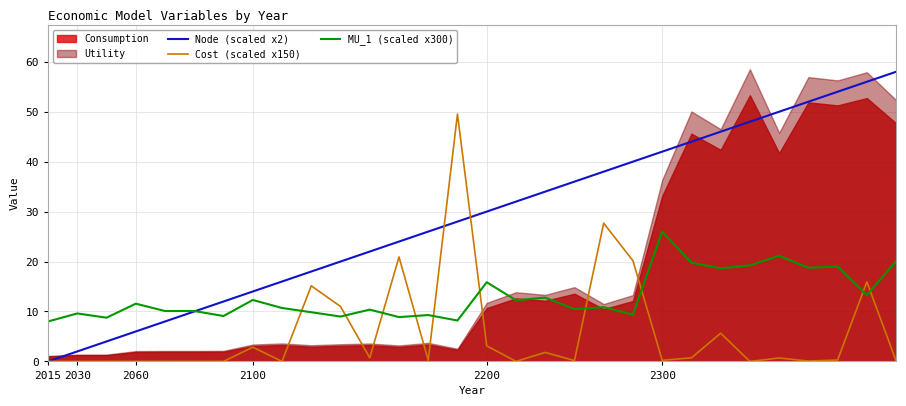

How many values in the Node (scaled x2) series exceed 30?

14